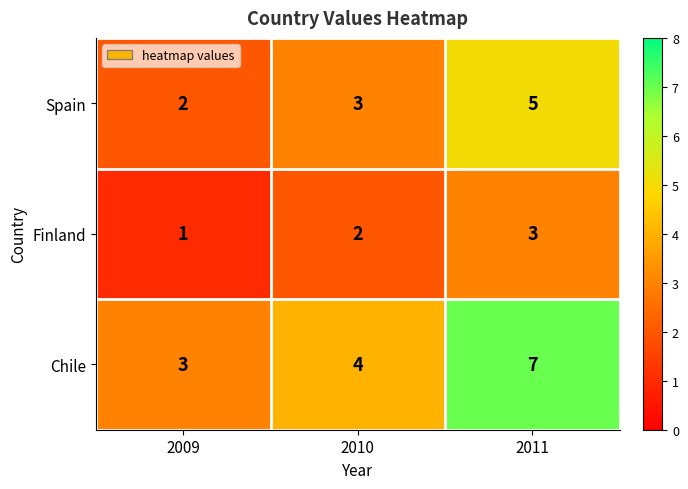

Which series has the widest spread of values?

Chile